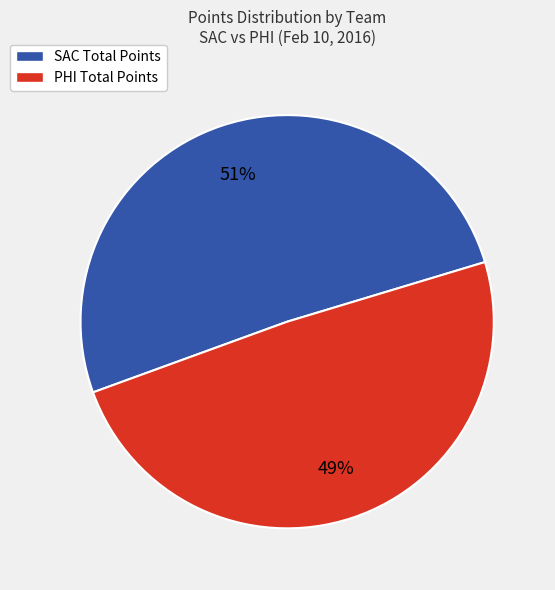

Is there a majority slice in this chart?

Yes